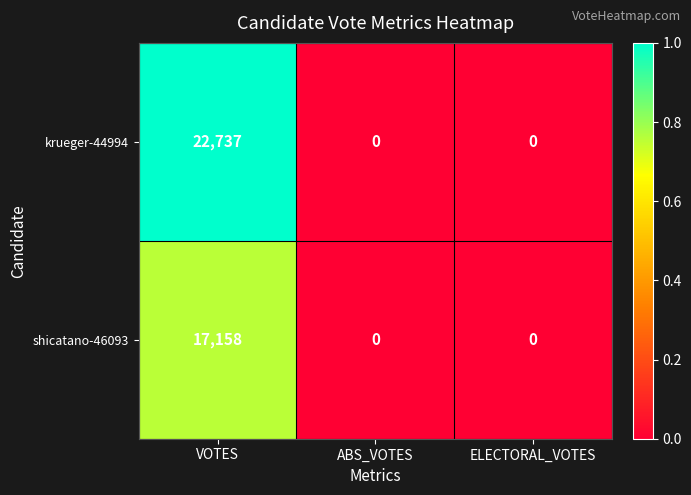

Count the number of categories in the chart.

3